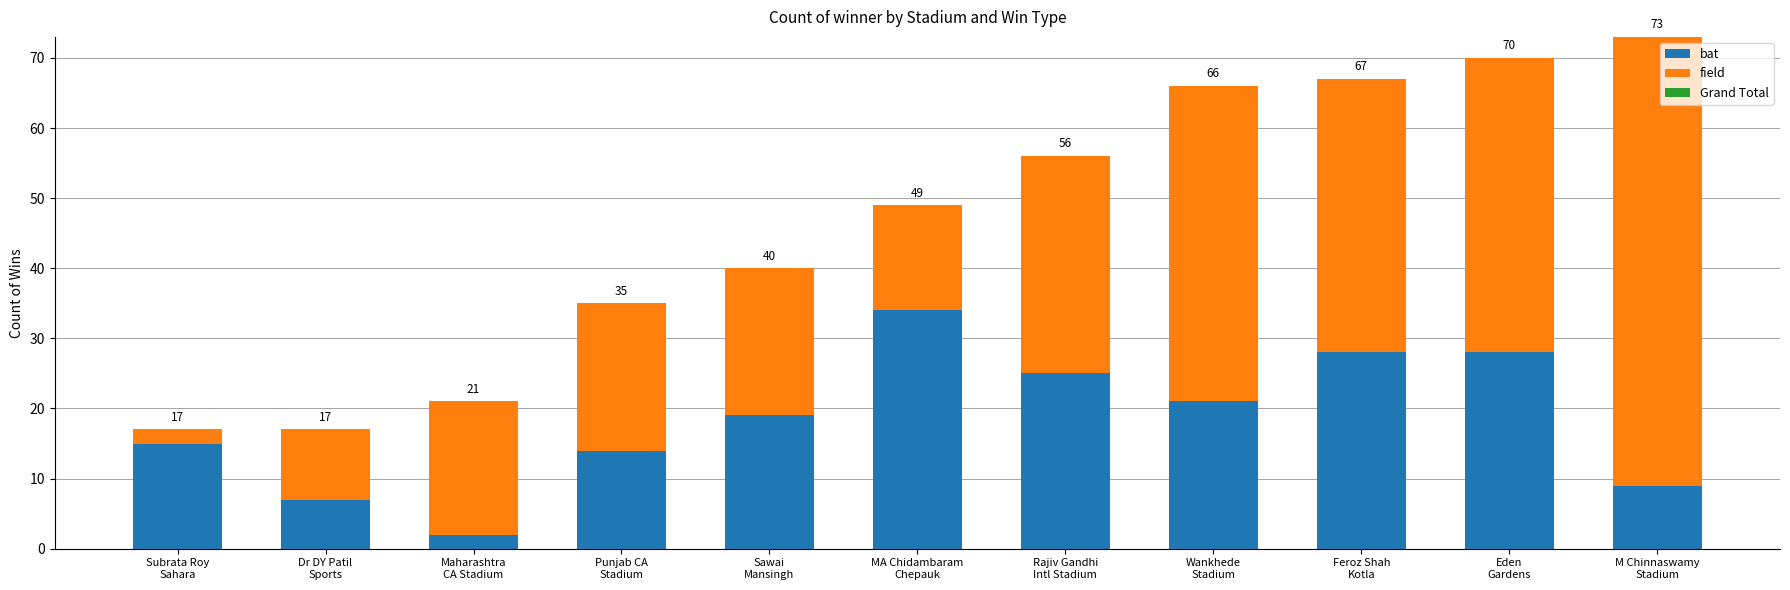

What is the value of the bat bar at the 4th from the left?

14